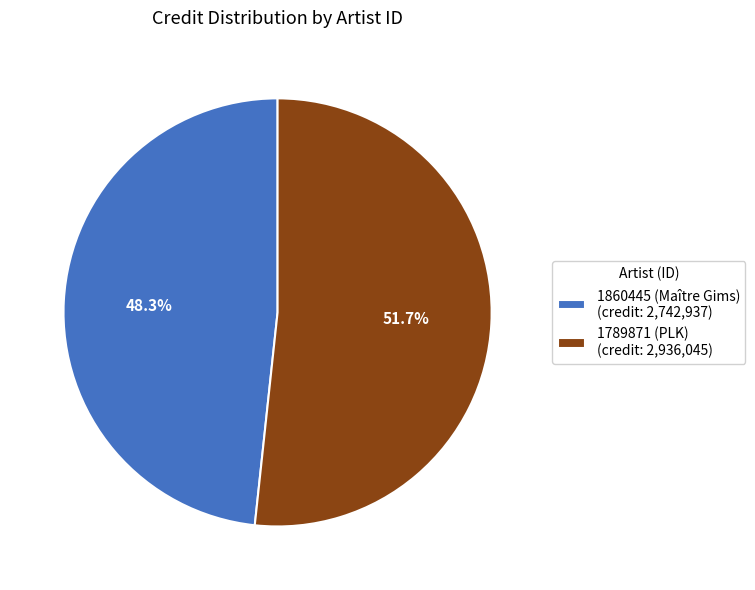

What is the largest slice in the pie chart?

1789871 (PLK)